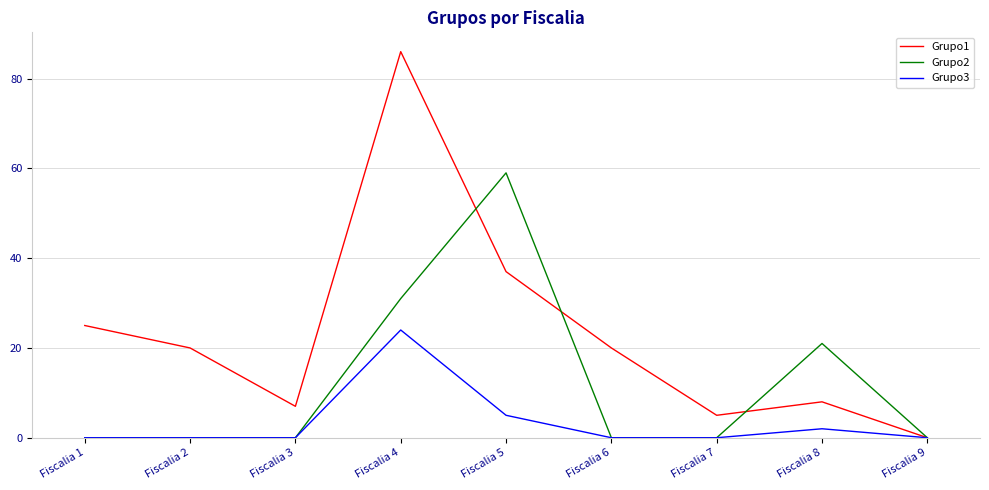

How many values in Grupo1 are above zero?

8